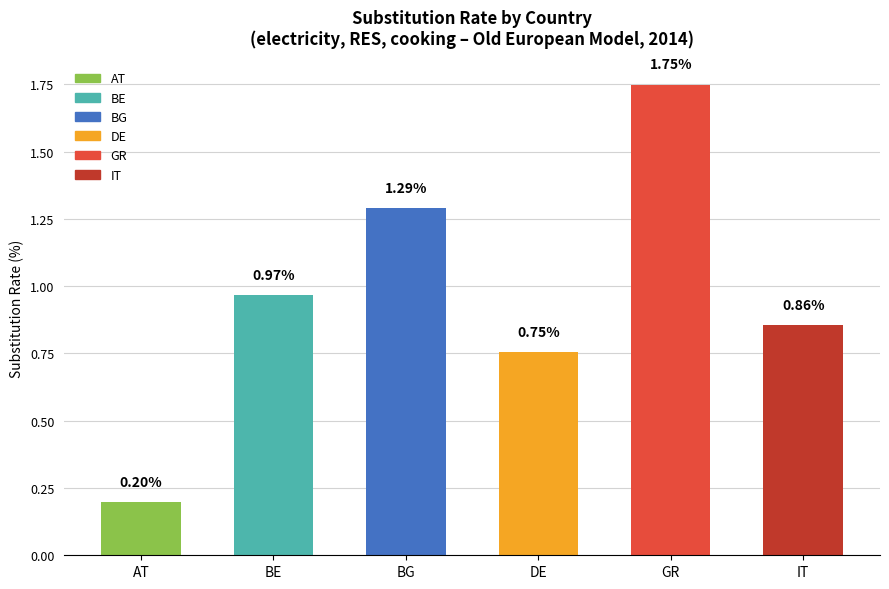

Which category has the lowest value across all series?

AT